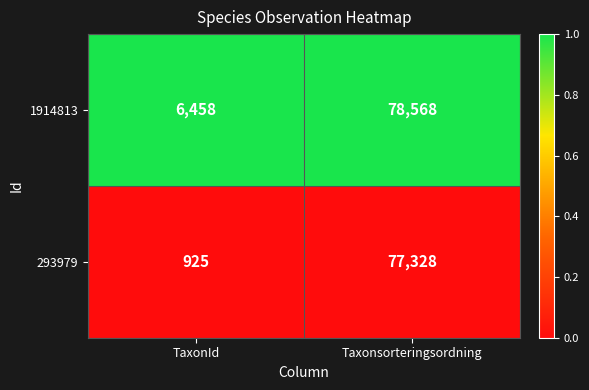

At which category does the chart reach its minimum across all series?

TaxonId